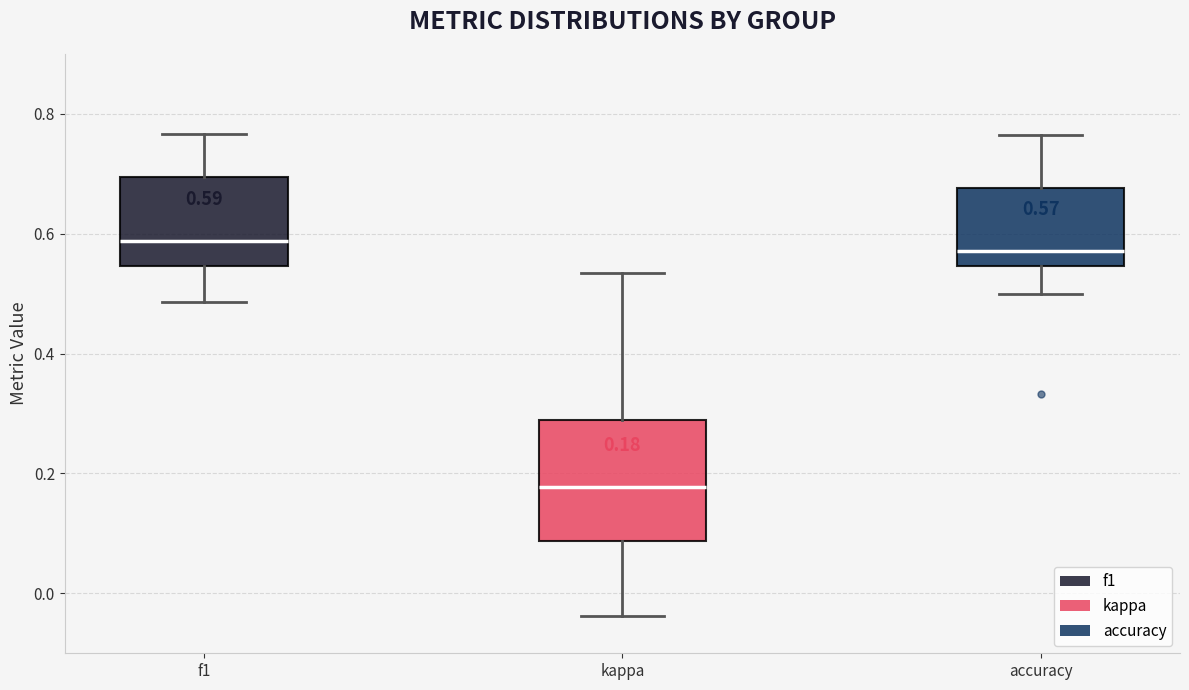

Which box is the tallest, from its lower edge to its upper edge?

kappa